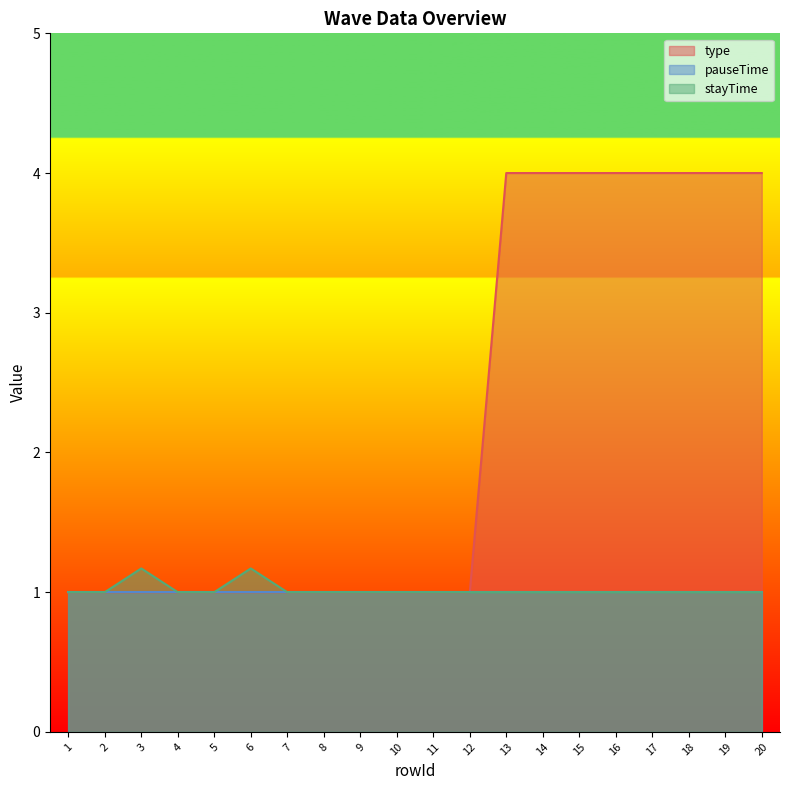

Count the type values in the range 1 to 4.

20